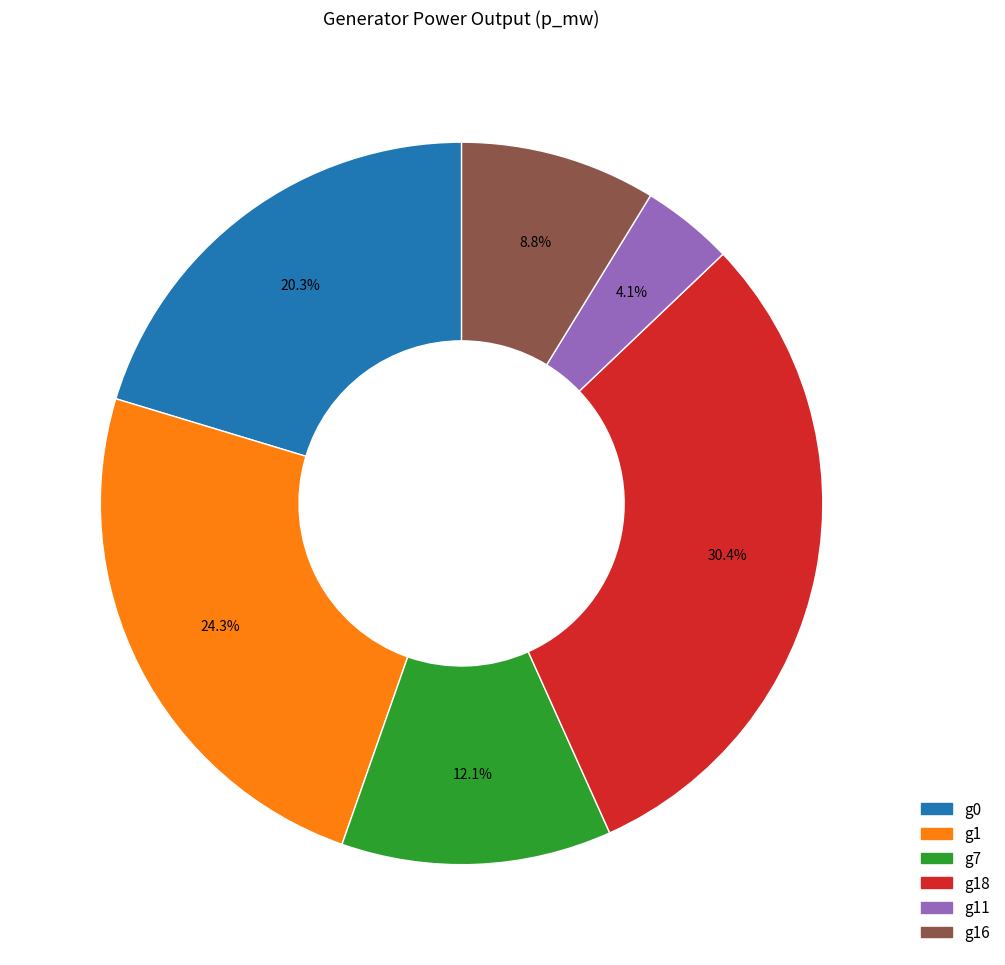

Does any single category account for the majority?

No